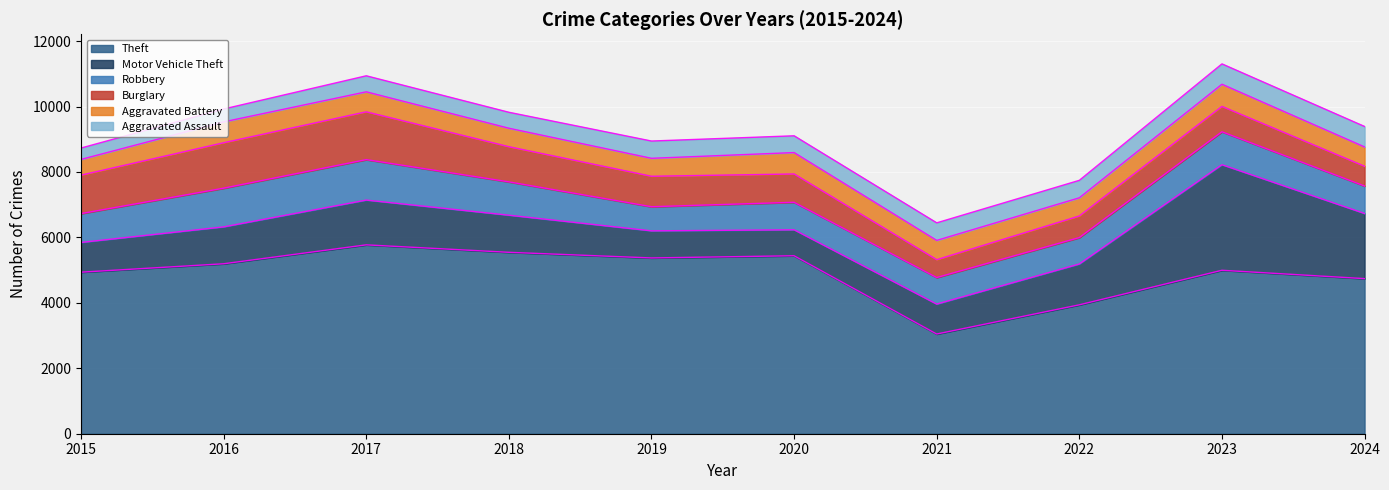

What is the maximum value shown in the chart?

5772